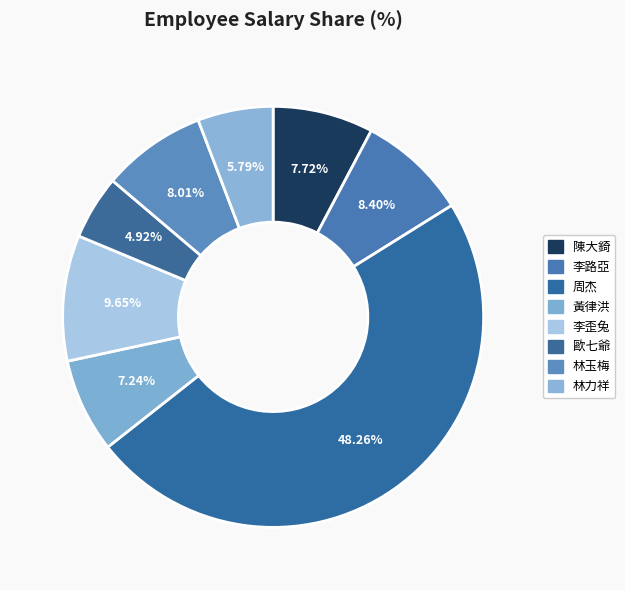

Is the sum of 陳大錡 and 周杰 greater than half?

Yes